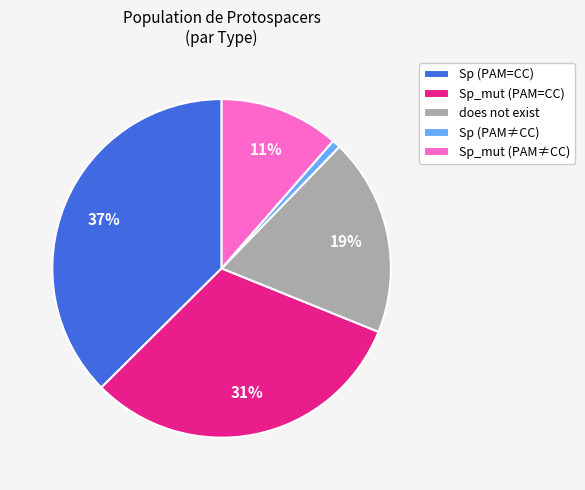

Do Sp (PAM≠CC) and does not exist together represent more than half of the pie?

No